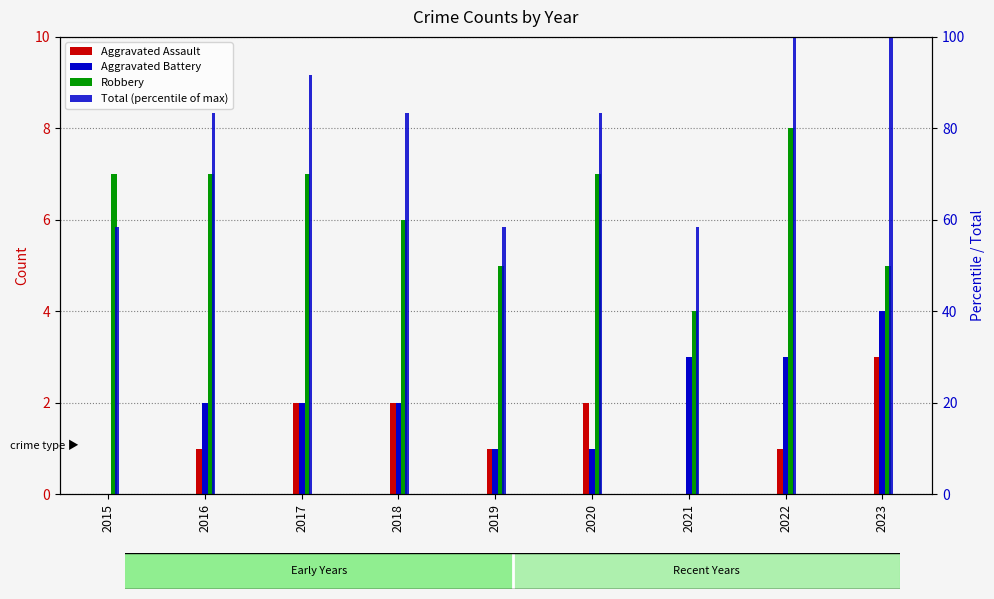

At which category is the sum across all series the highest?

2022